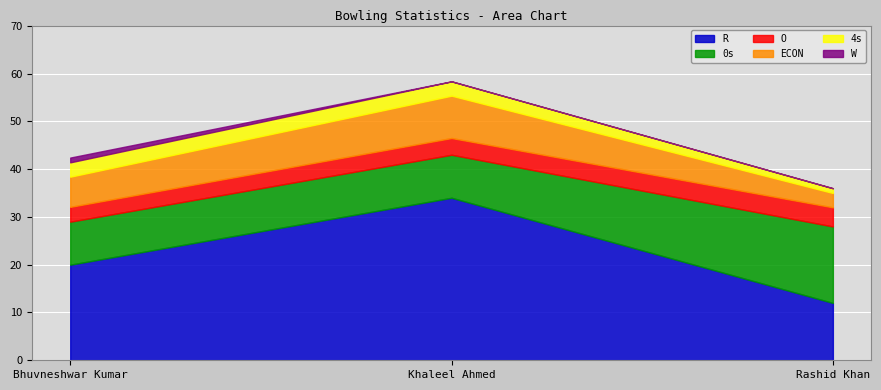

What is the label of the 1st point from the left?

Bhuvneshwar Kumar